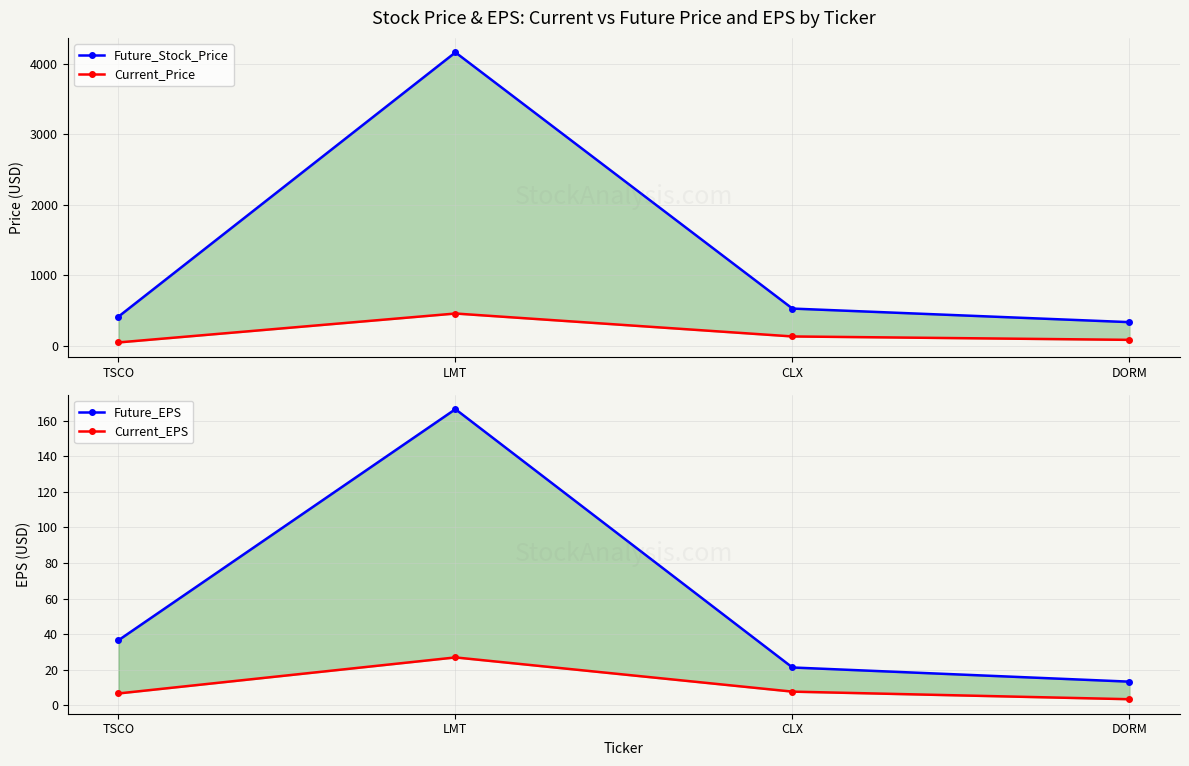

What is the total value across all series at CLX?

683.5